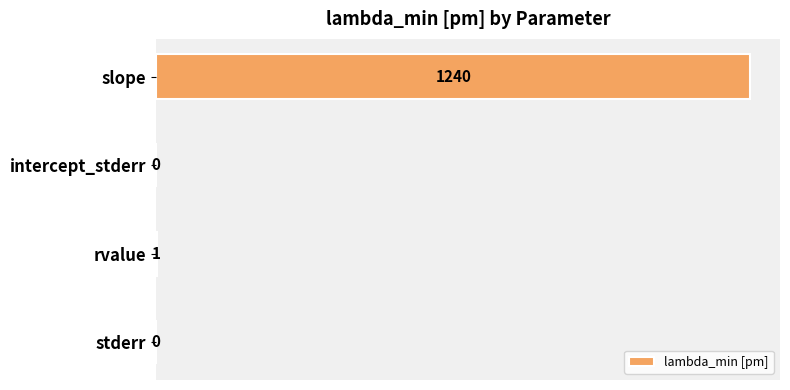

What is the greatest value displayed?

1239.8